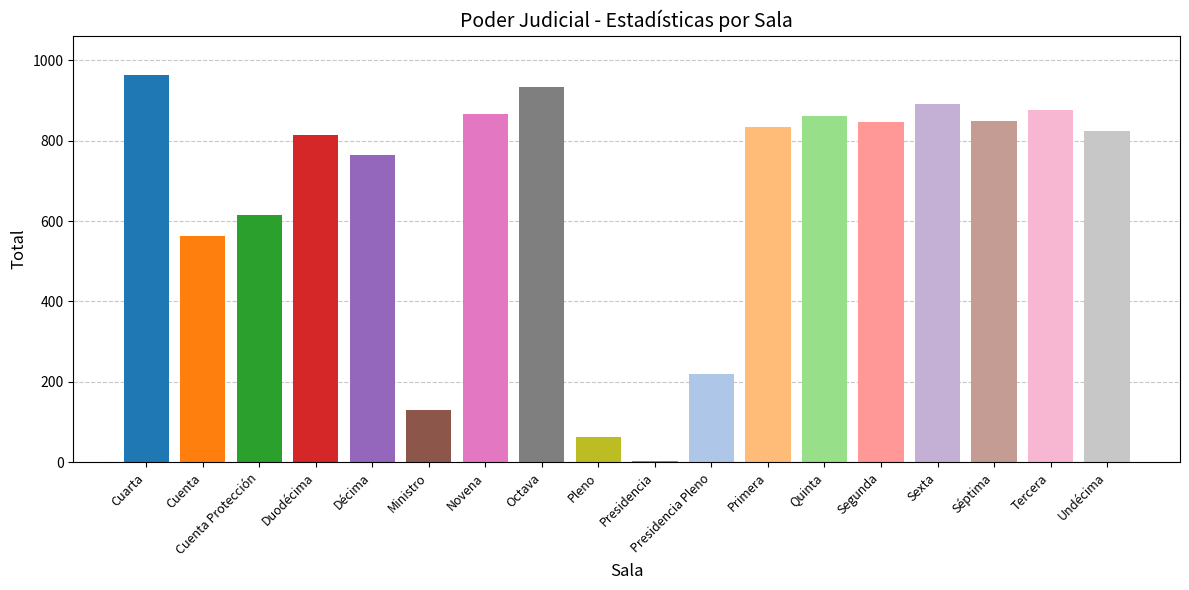

What is the value of the 17th bar from the left?

876